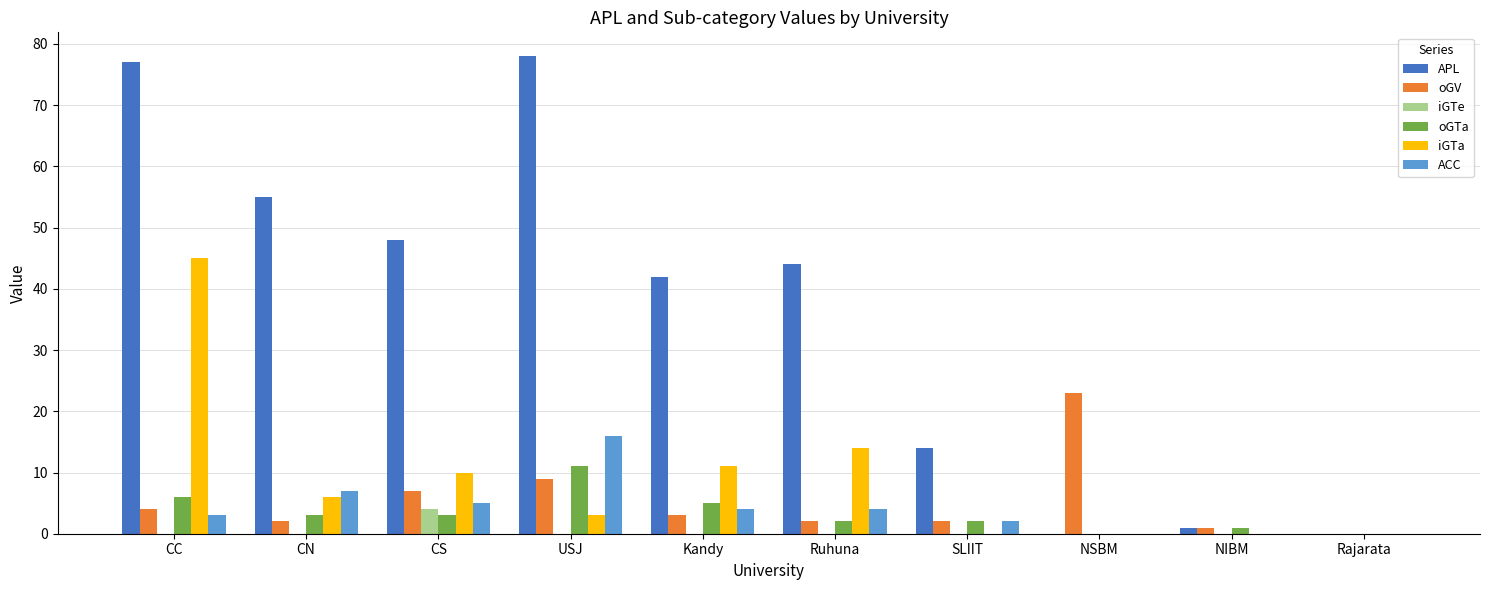

What value does the APL series have at CN?

55